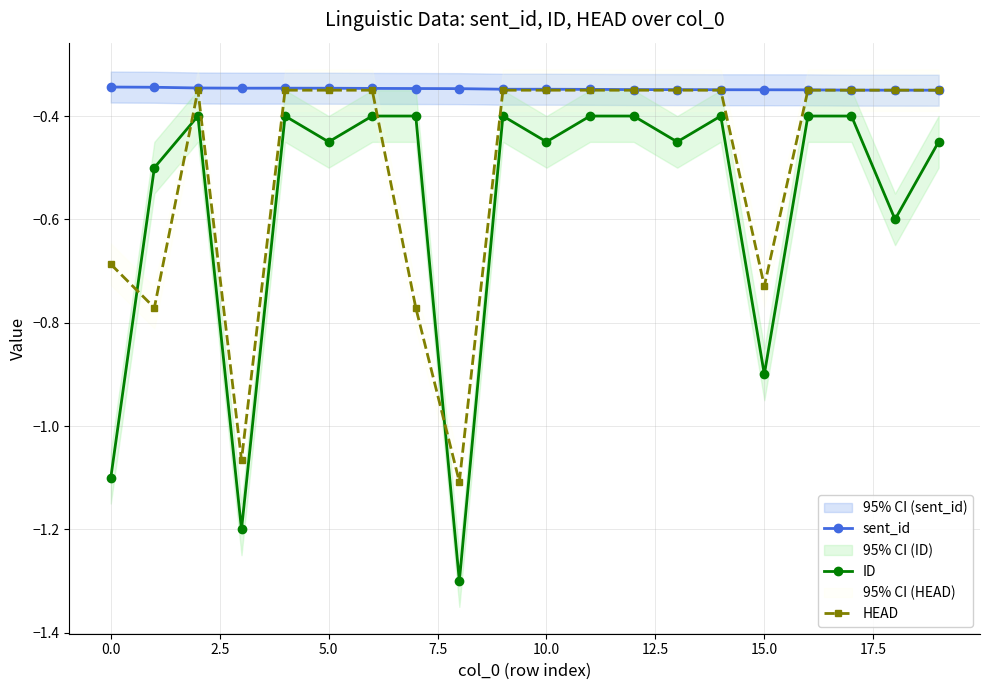

True or false: ID has a value of -1.6 at 15.0.

False